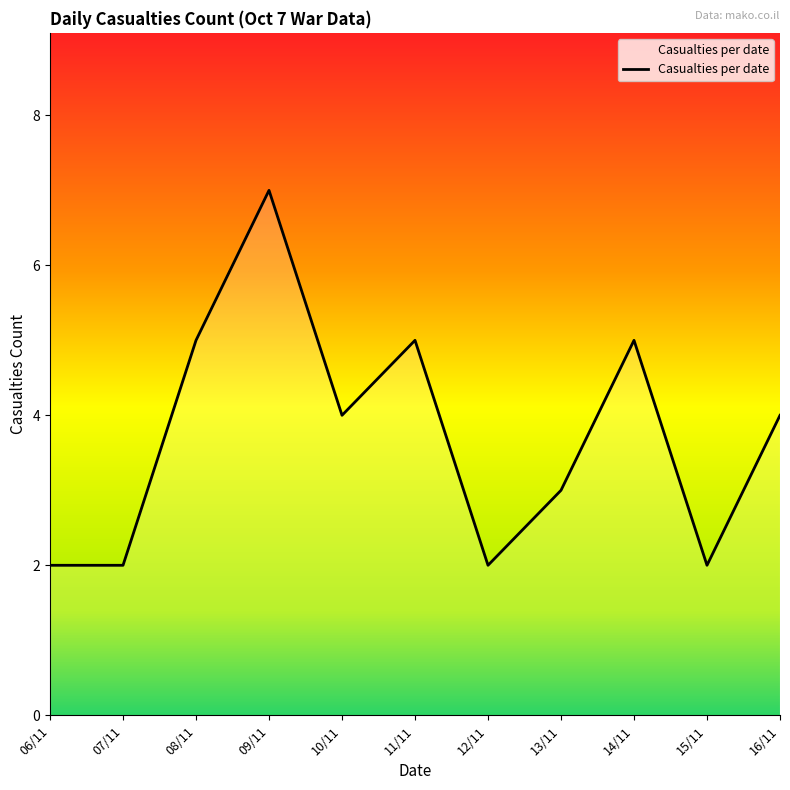

What position from the right is 12/11?

5